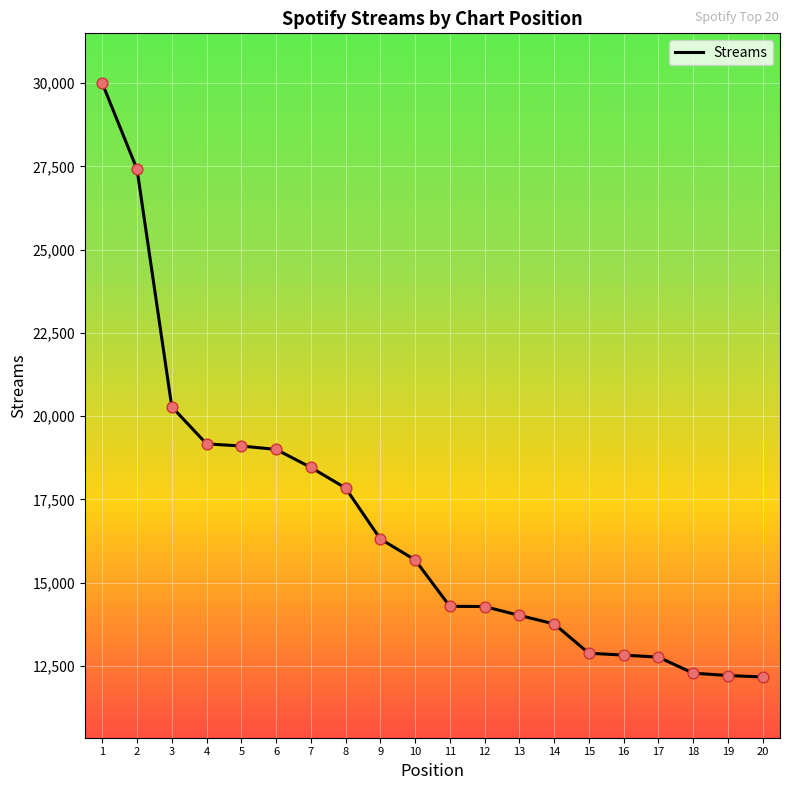

Between 5 and 17, which is larger?

5